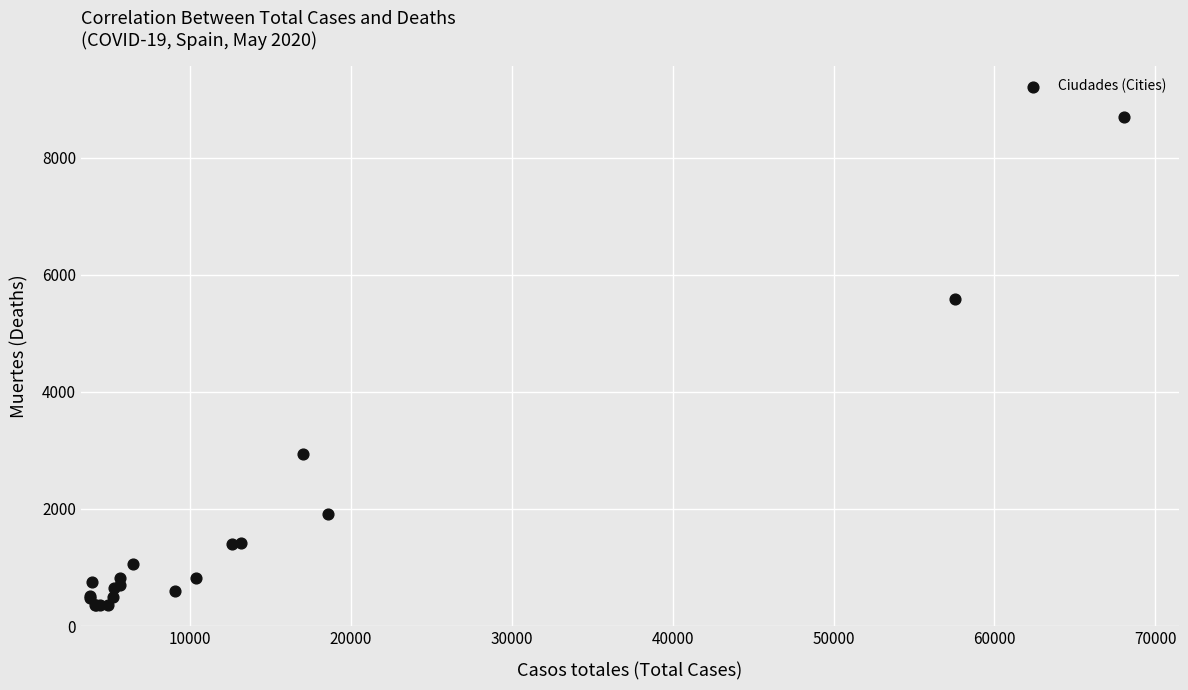

What Y value in the scatter plot is closest to 4523?

5583